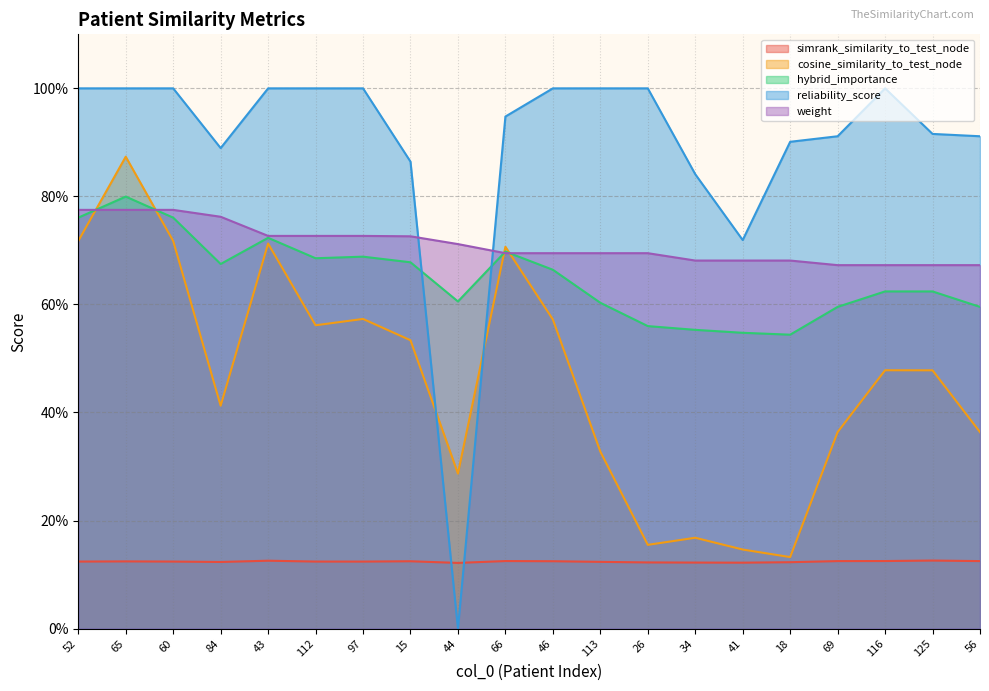

What is the difference between the maximum and minimum values in the cosine_similarity_to_test_node series?

0.7